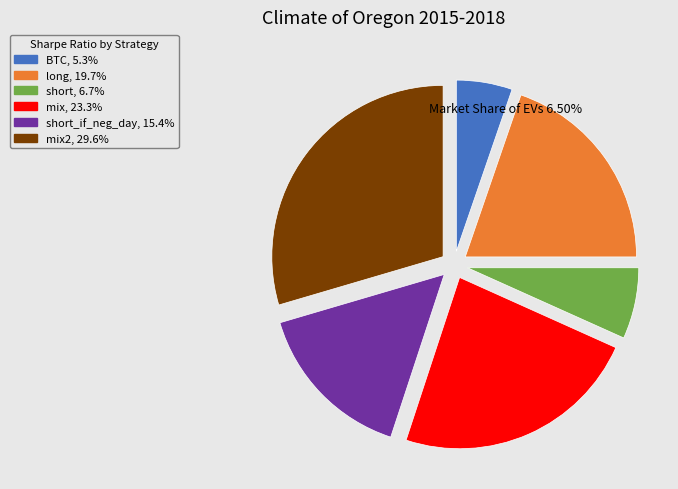

Is there a majority slice in this chart?

No